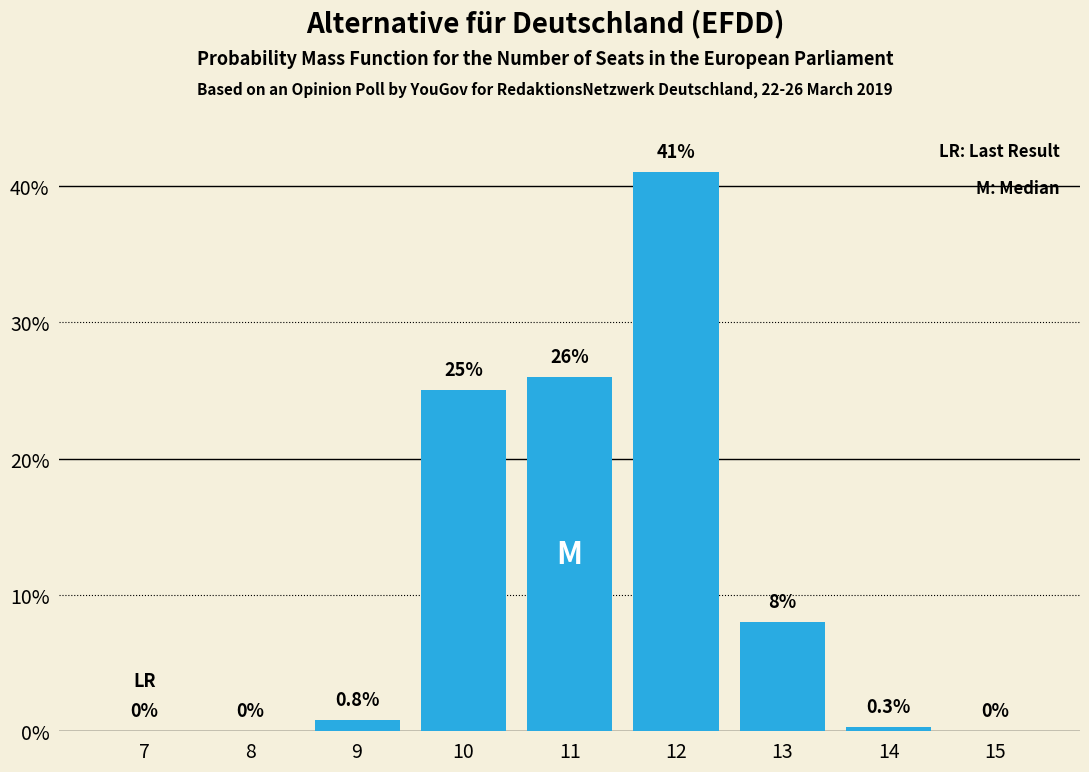

Reading left to right, list all the values displayed in this chart.

7=0.0	8=0.0	9=0.8	10=25.0	11=26.0	12=41.0	13=8.0	14=0.3	15=0.0